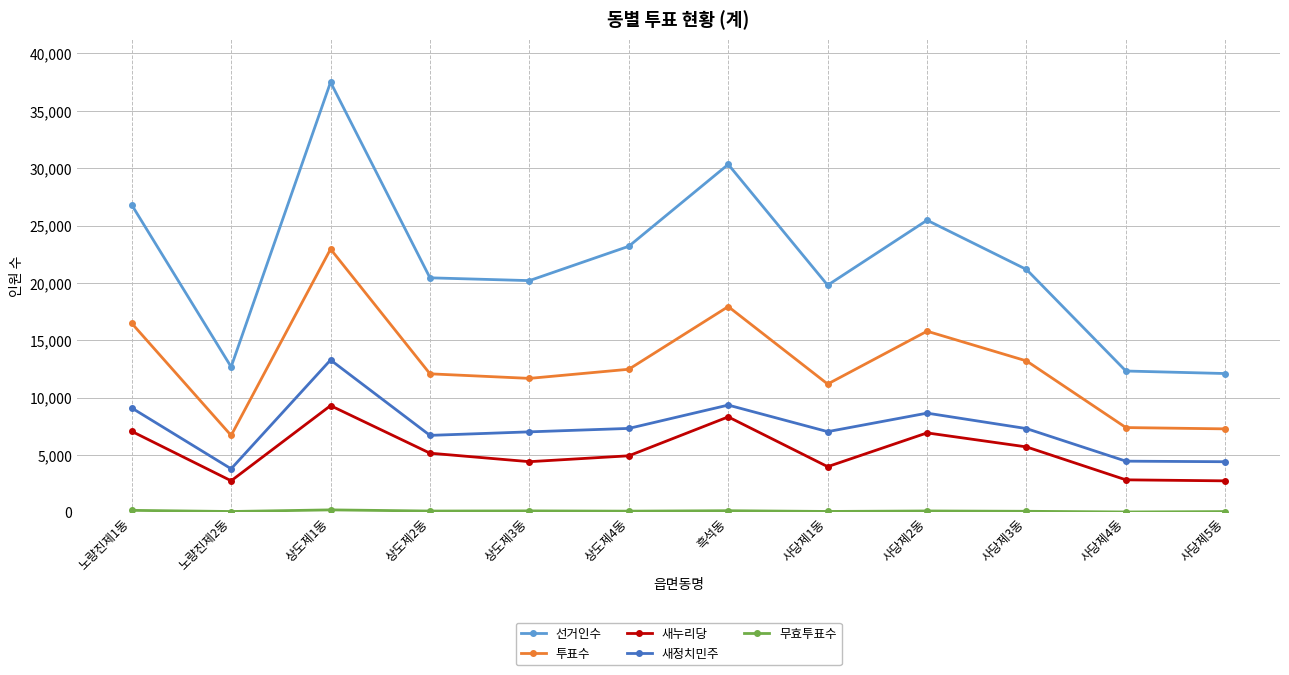

At which category does 선거인수 reach its first local valley?

노량진제2동